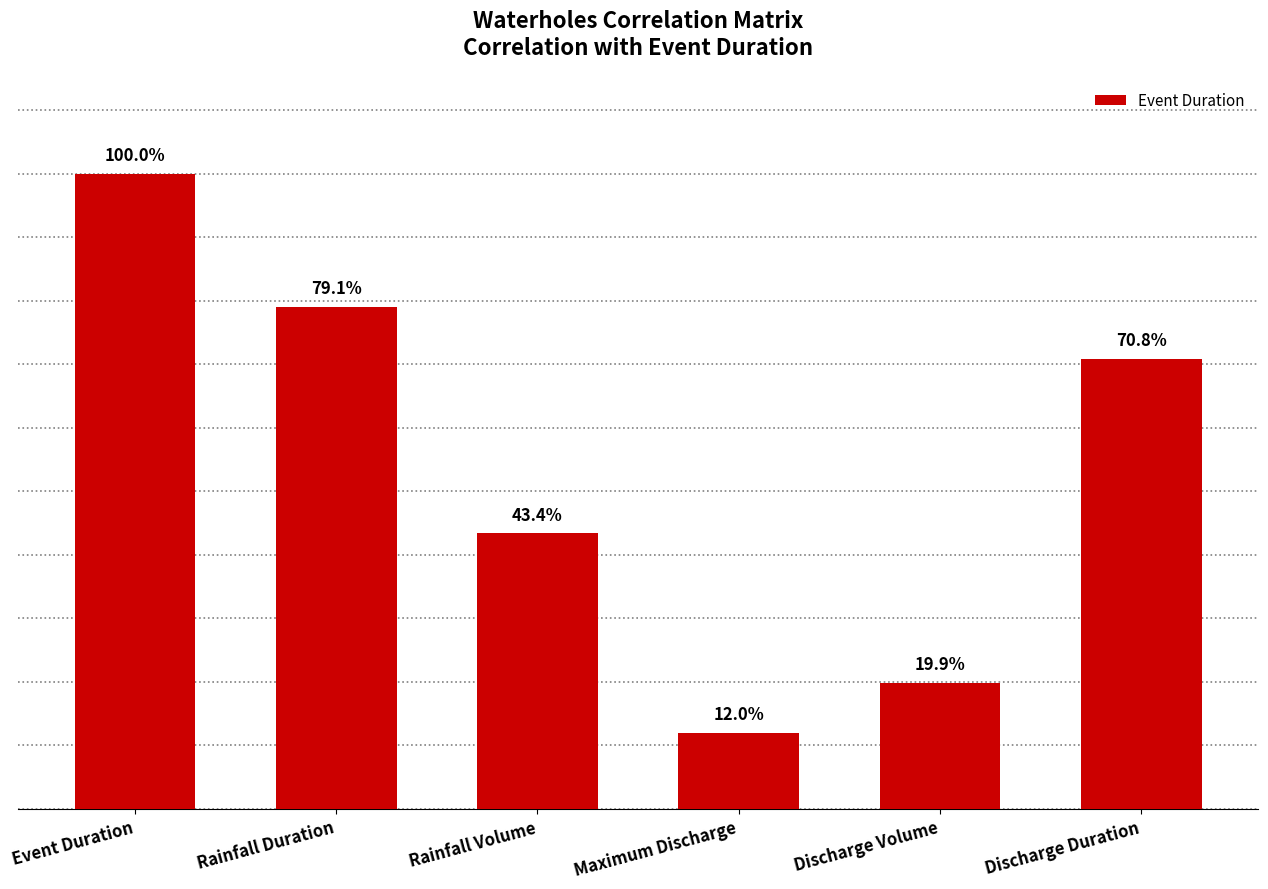

Reading left to right, what are all the values shown in this chart?

Event Duration=1.0	Rainfall Duration=0.8	Rainfall Volume=0.4	Maximum Discharge=0.1	Discharge Volume=0.2	Discharge Duration=0.7